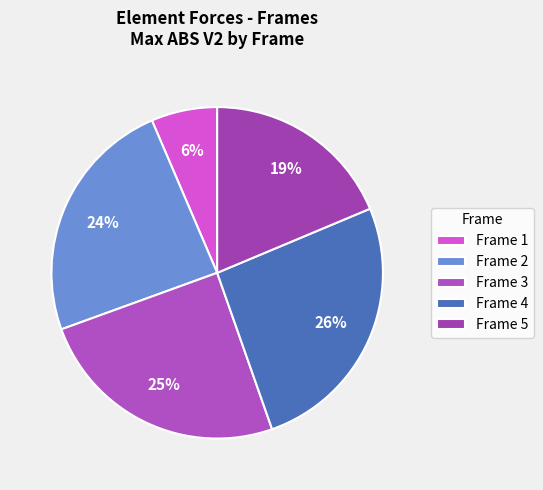

Count the number of slices in the pie.

5